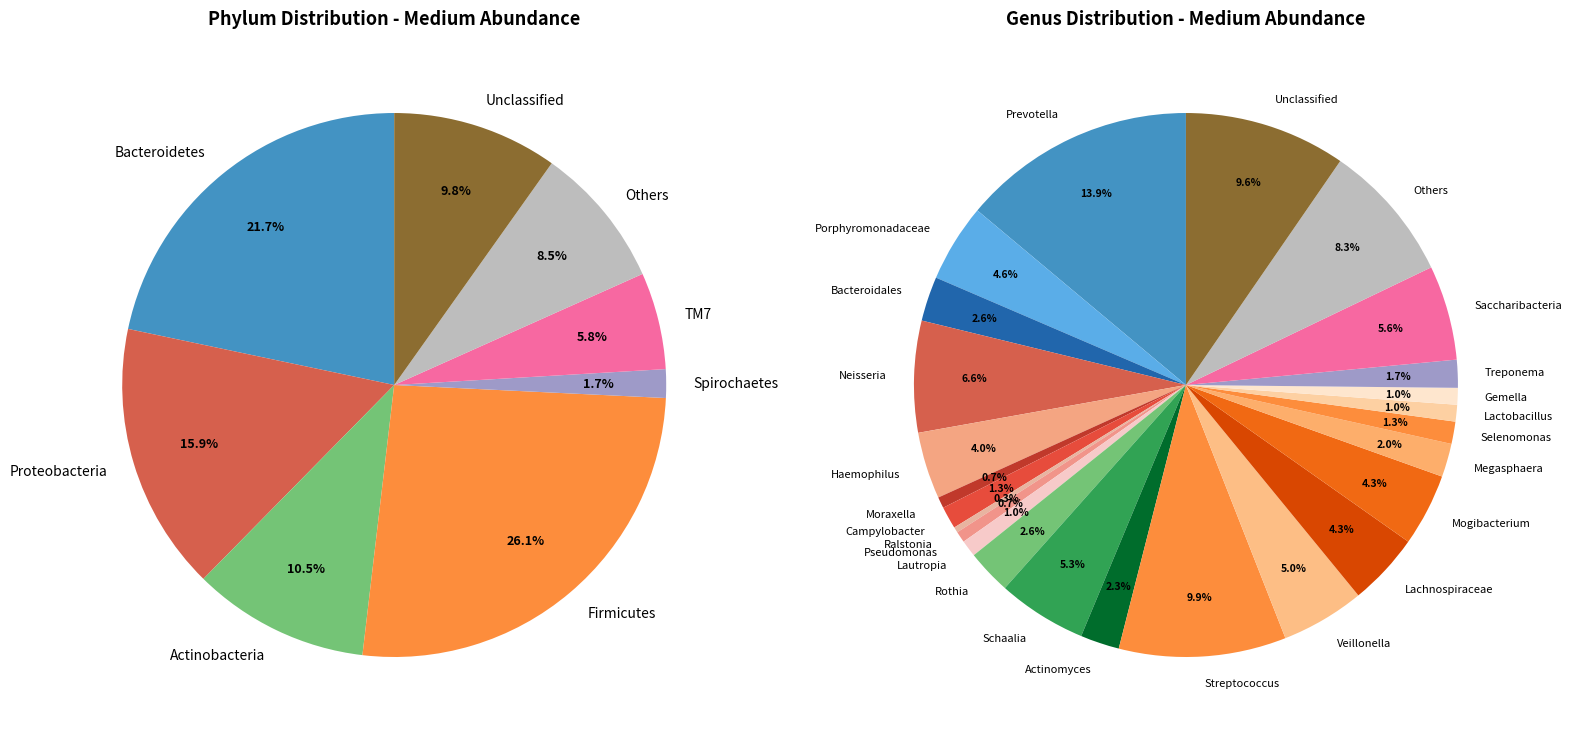

Combined, do Bacteroidales and Campylobacter account for over 50%?

No